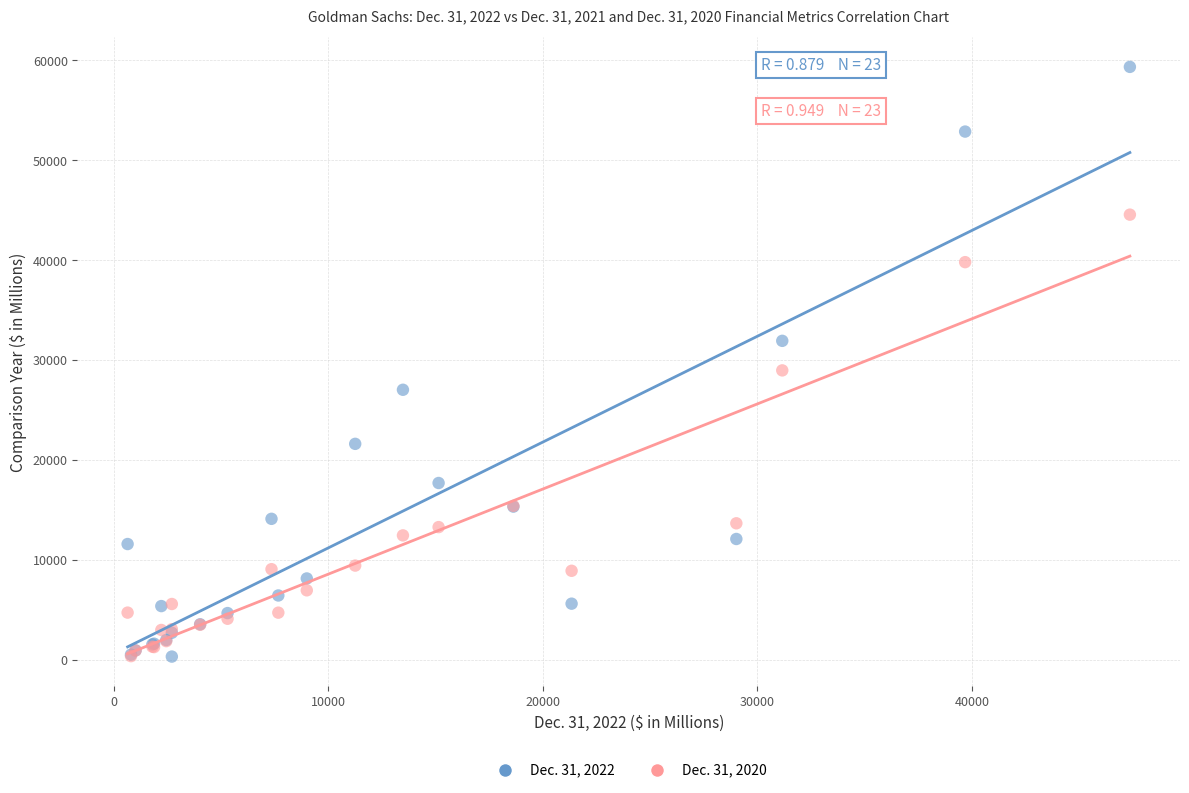

Across all series, what Y value is closest to 29848?

28983